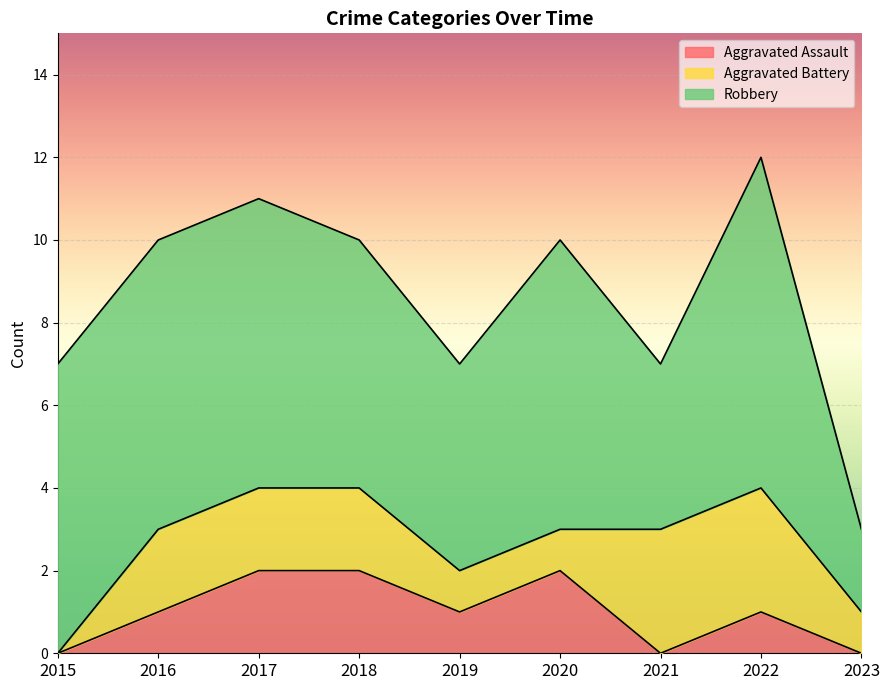

List the labels in order of Robbery value, smallest first.

2023, 2021, 2019, 2018, 2015, 2016, 2017, 2020, 2022